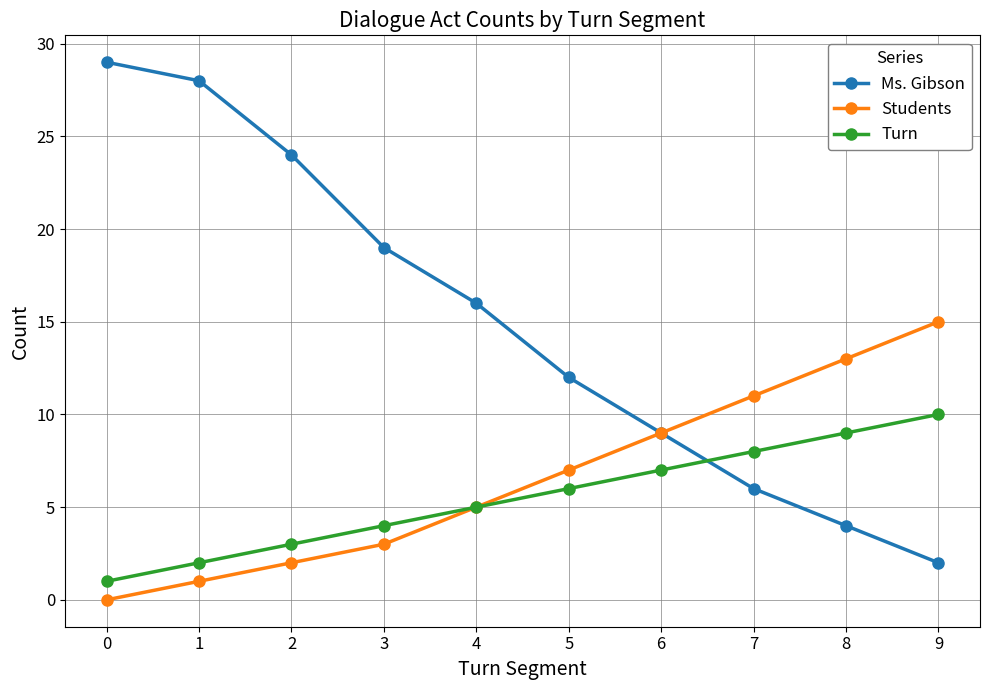

What is the total value across all series at 8?

26